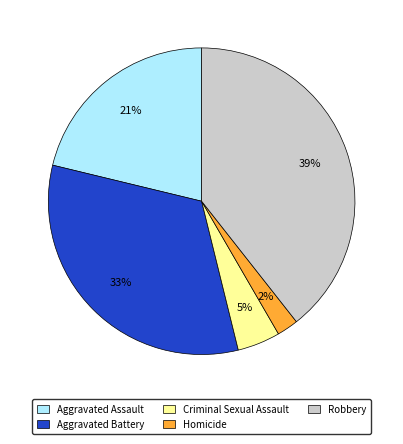

To the nearest percent, what is the combined percentage of Aggravated Assault and Criminal Sexual Assault?

26%